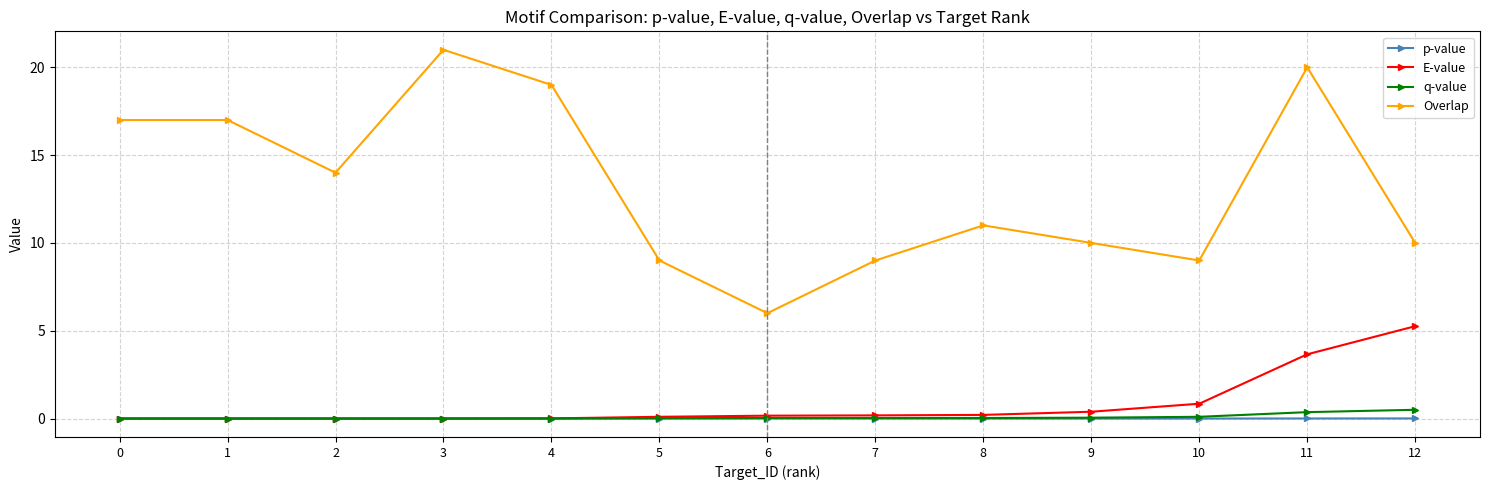

Does the chart have visible grid lines?

Yes